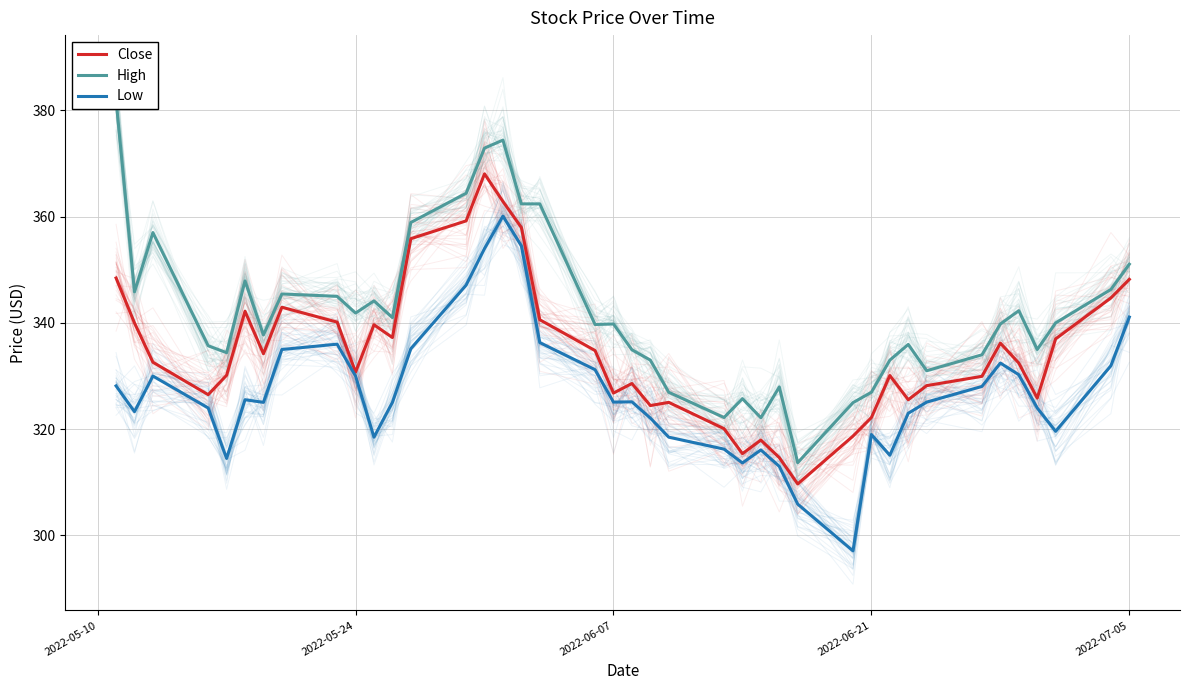

True or false: High has a value of 237.3 at 2022-05-24.

False